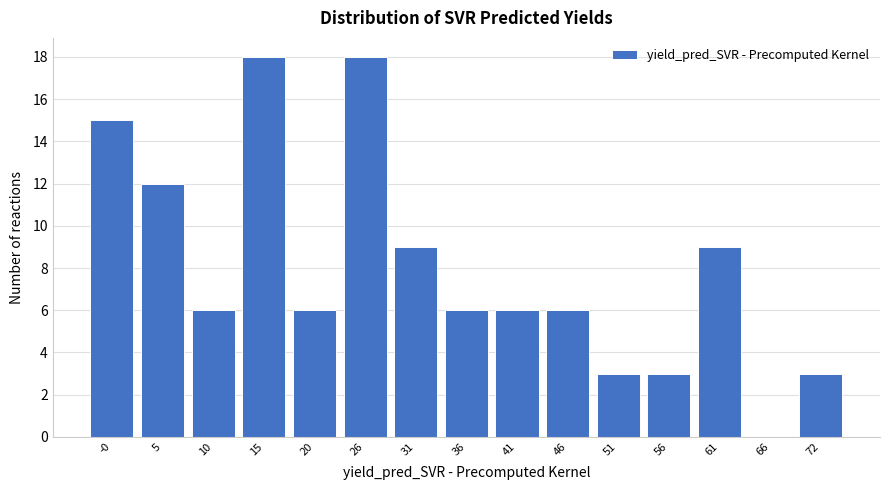

Reading left to right, transcribe this chart: for each bar, give the range it covers on the x-axis and its height. Neither the bar edges nor the heights are printed on the chart, so give them approximately, as read against the axes.

-3 to 3: 15
3 to 8: 12
8 to 13: 6
13 to 18: 18
18 to 23: 6
23 to 28: 18
28 to 33: 9
33 to 38: 6
38 to 43: 6
43 to 49: 6
49 to 54: 3
54 to 59: 3
59 to 64: 9
64 to 69: 0
69 to 74: 3